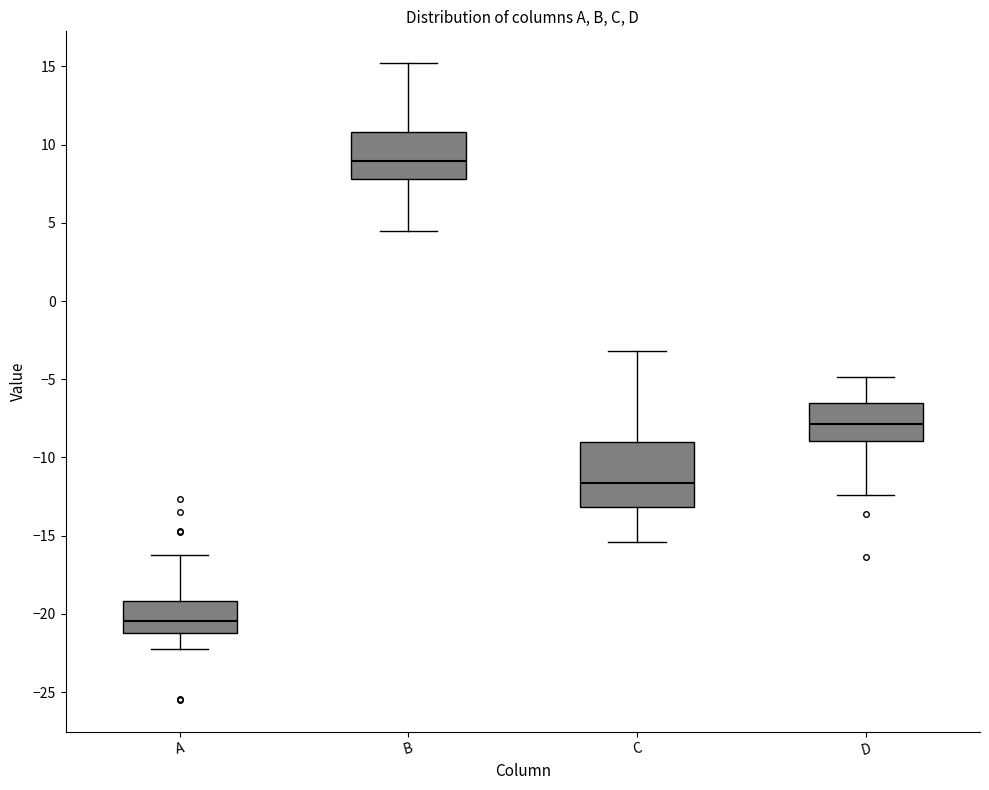

Reading left to right, read every box against the y-axis: the position of its median line, the range the box covers, and the ends of its whiskers. The values are not printed on the chart, so give them approximately, as read against the axis.

A: median -20.5, box -21.0 to -19.0, whiskers -22.0 to -16.0
B: median 9.0, box 8.0 to 11.0, whiskers 4.5 to 15.0
C: median -11.5, box -13.0 to -9.0, whiskers -15.5 to -3.0
D: median -8.0, box -9.0 to -6.5, whiskers -12.5 to -5.0